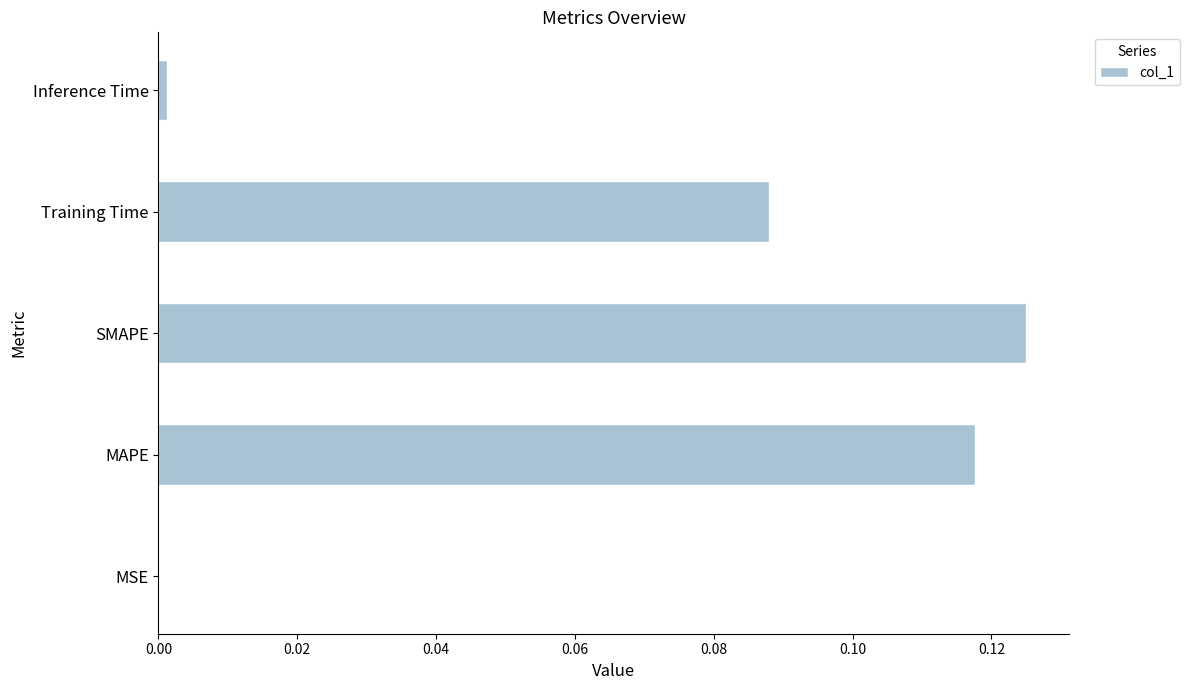

Between Training Time and MAPE, which is larger?

MAPE